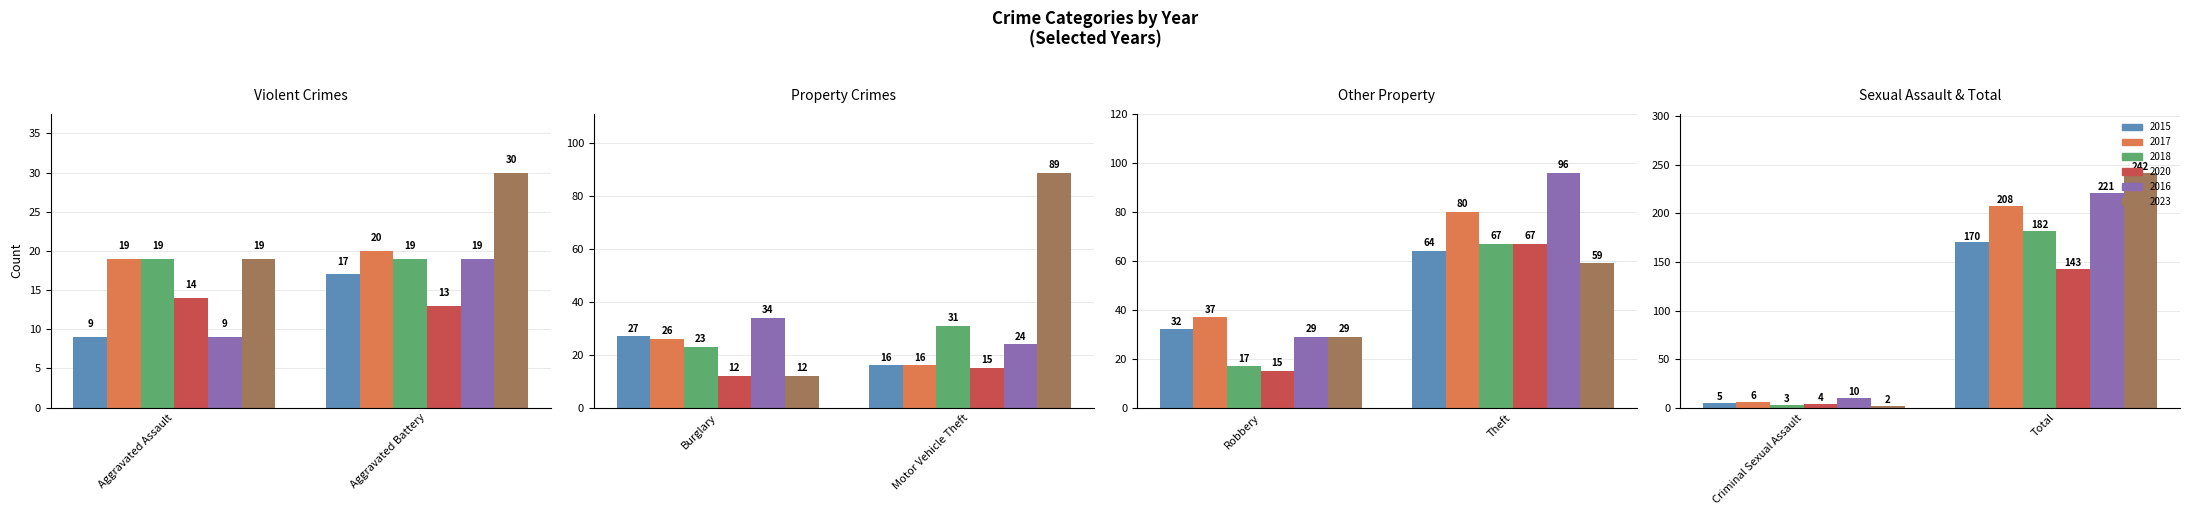

List the labels in order of 2015 value, largest first.

Total, Theft, Robbery, Burglary, Aggravated Battery, Motor Vehicle Theft, Aggravated Assault, Criminal Sexual Assault